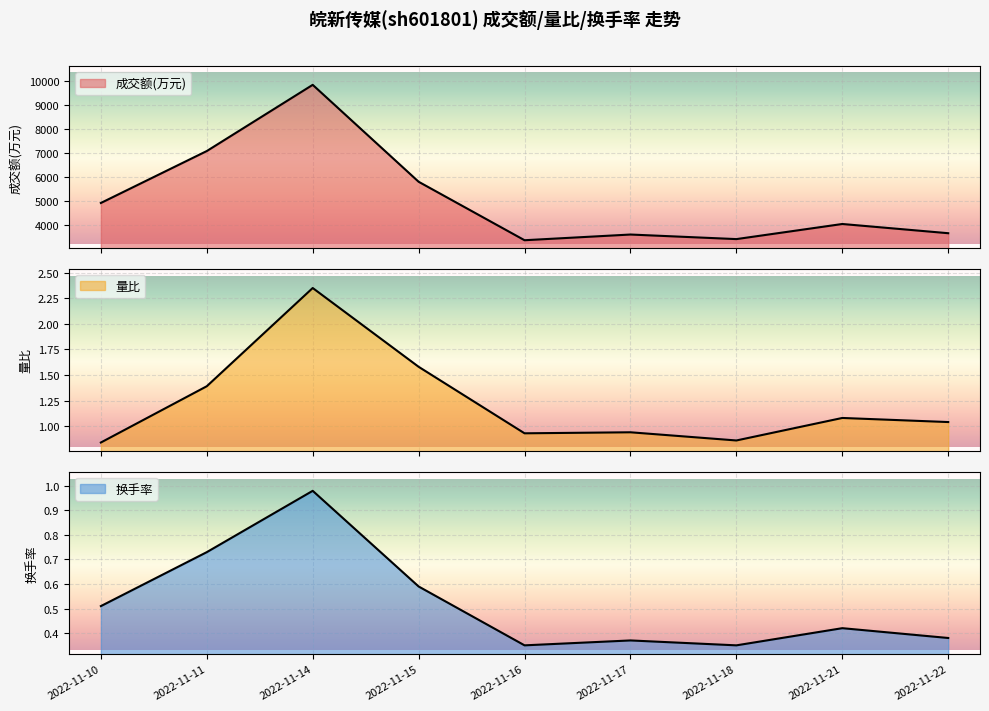

The 成交额(万元) series shows 4924.0 at 2022-11-10. True or false?

True